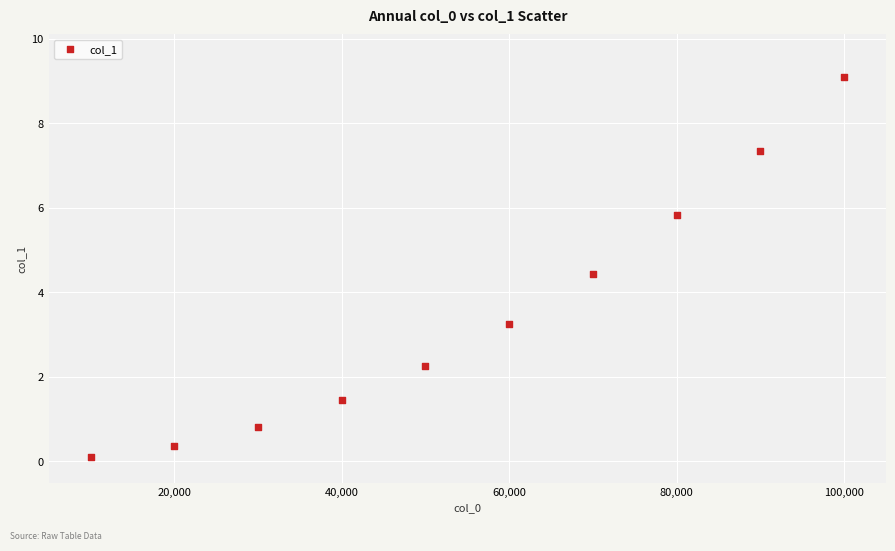

What is the range of Y values (max minus min)?

9.0